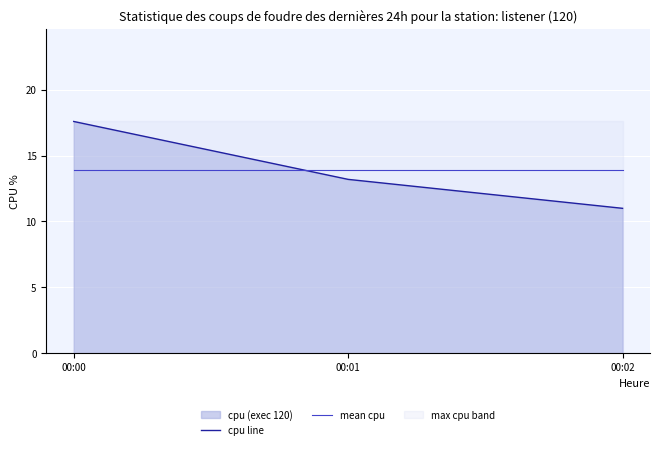

What is the spread (max minus min) of values at 00:00?

3.7